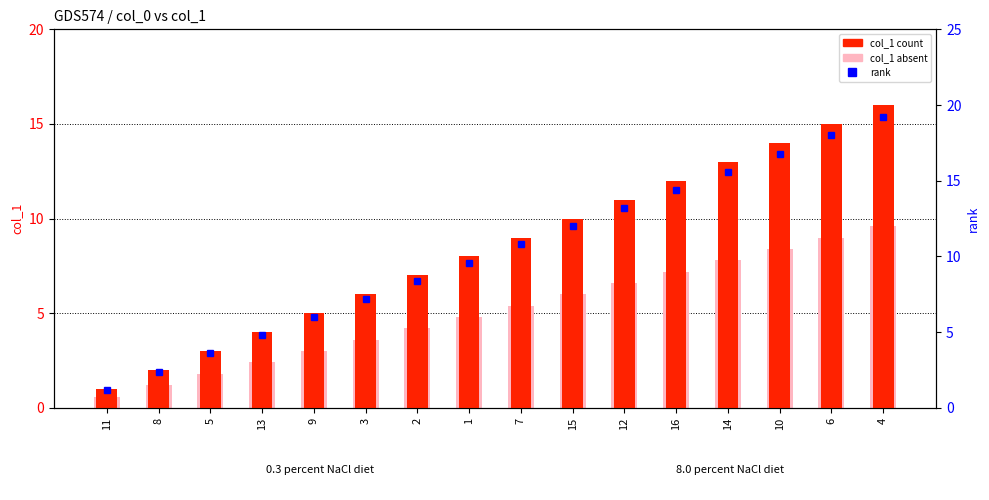

Reading left to right, extract all data points from this chart.

col_1: 11=1.0	8=2.0	5=3.0	13=4.0	9=5.0	3=6.0	2=7.0	1=8.0	7=9.0	15=10.0	12=11.0	16=12.0	14=13.0	10=14.0	6=15.0	4=16.0
col_1 absent: 11=0.6	8=1.2	5=1.8	13=2.4	9=3.0	3=3.6	2=4.2	1=4.8	7=5.4	15=6.0	12=6.6	16=7.2	14=7.8	10=8.4	6=9.0	4=9.6